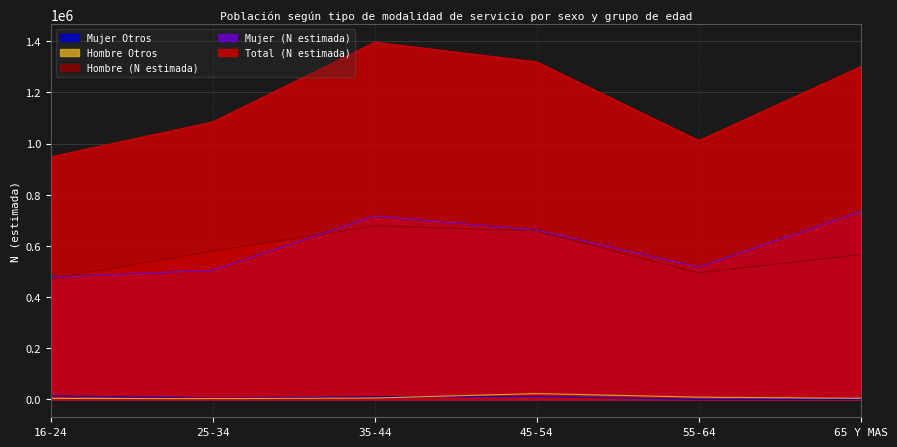

What are all the series names shown in the legend?

Mujer Otros, Hombre Otros, Hombre (N estimada), Mujer (N estimada), Total (N estimada)